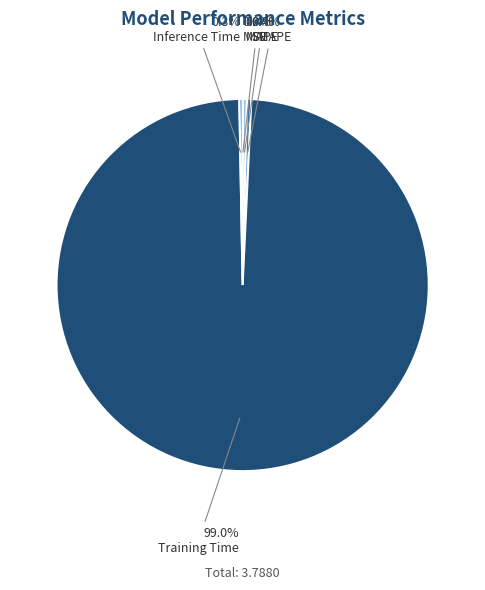

How much of the chart is everything except SMAPE?

99.6%